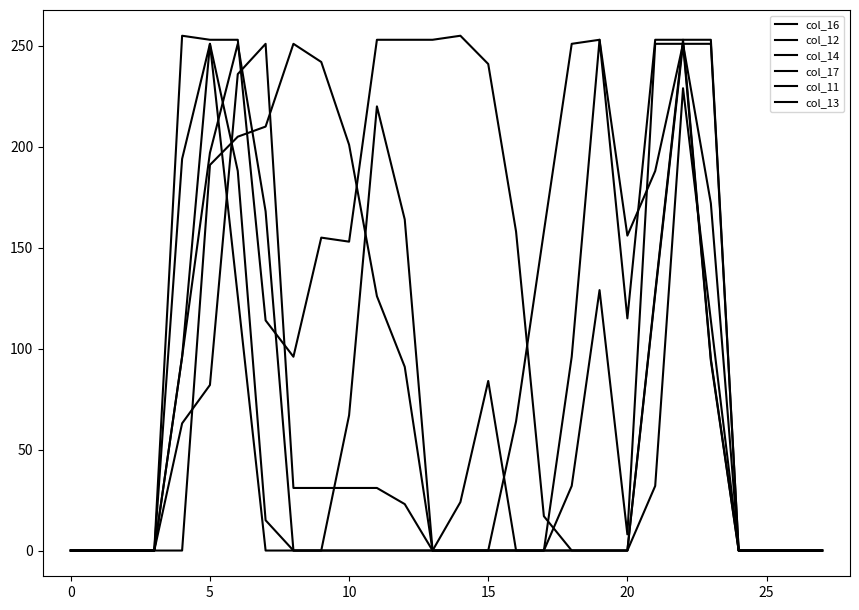

Count the number of data series in this chart.

6